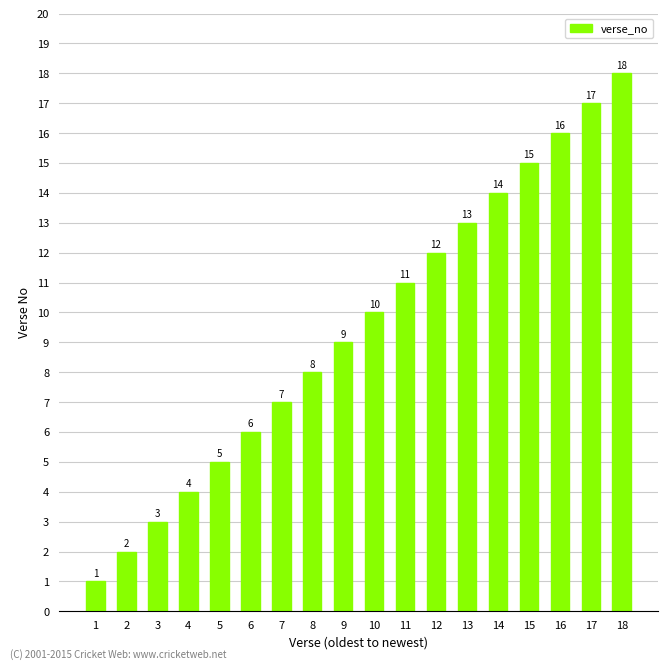

What is the sum of the values at 13 and 11?

24